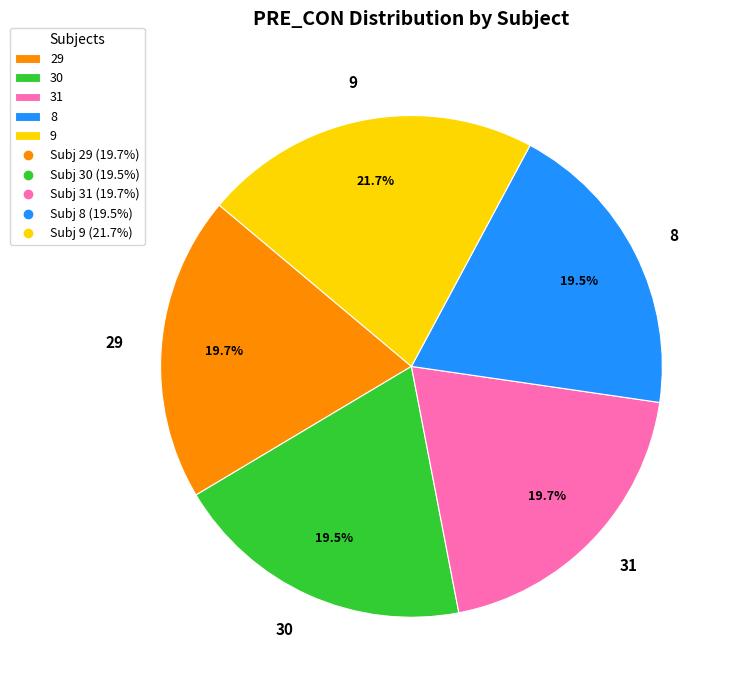

Approximately how many times larger is the value at 9 compared to 8?

1.1